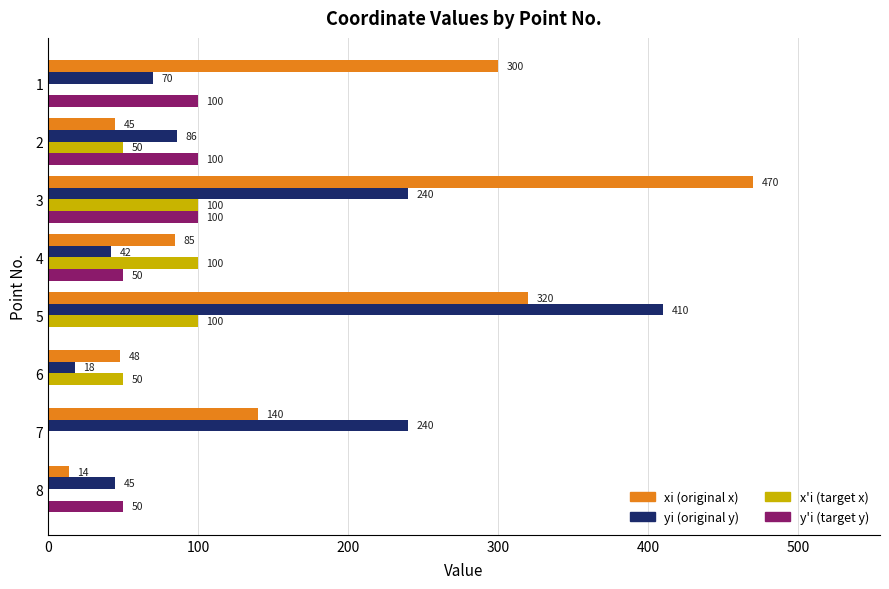

At which category is the sum across all series the highest?

3